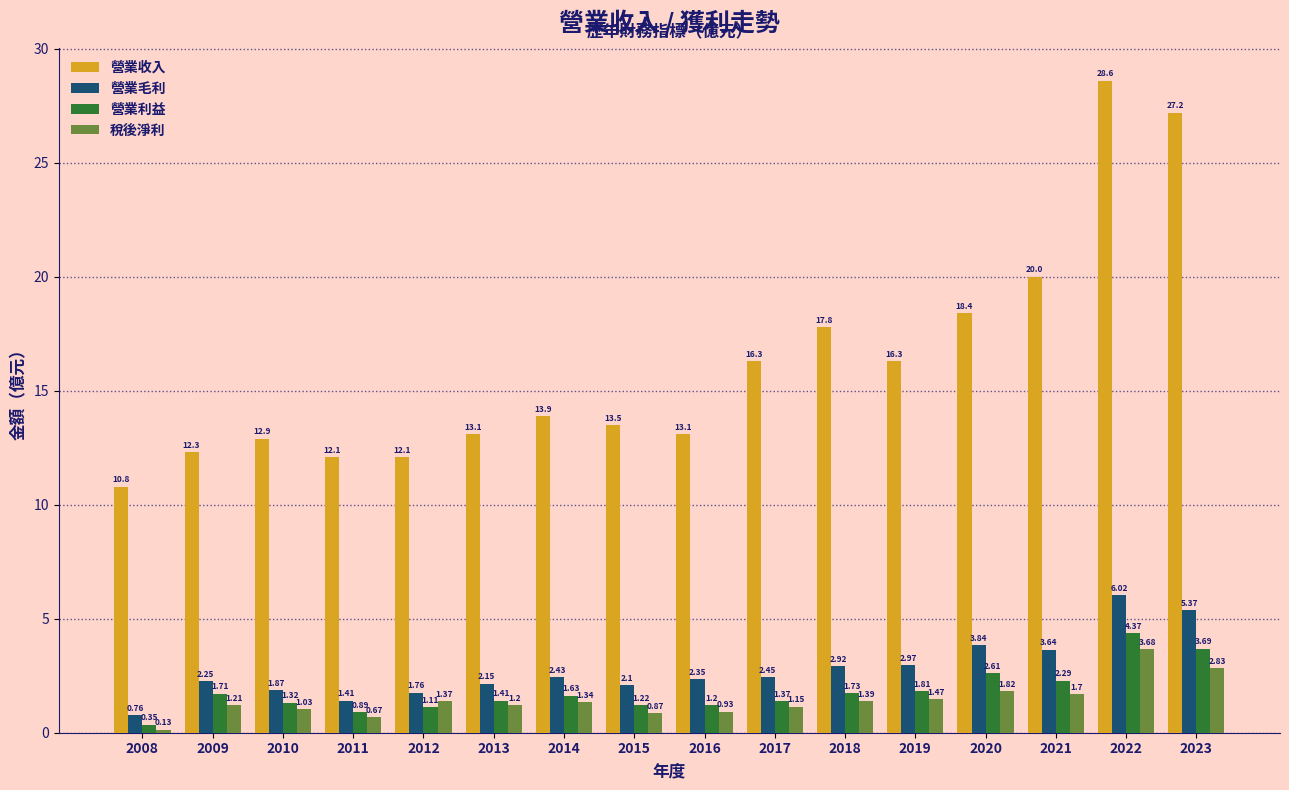

What is the sum of all 營業利益 values?

28.7